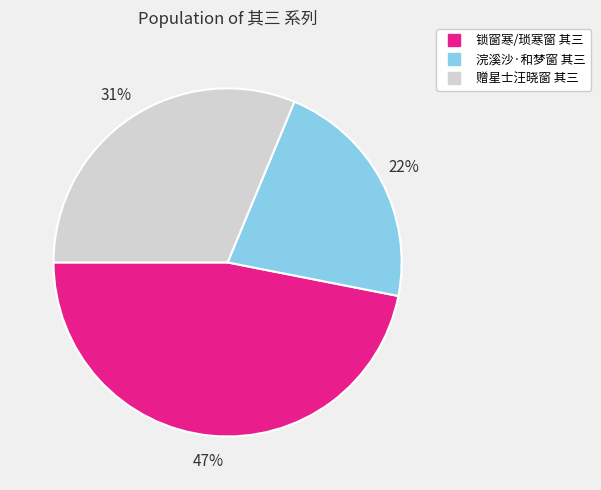

To the nearest percent, what is the difference between the 浣溪沙·和梦窗 其三 and 赠星士汪晓窗 其三 slice percentages?

9%